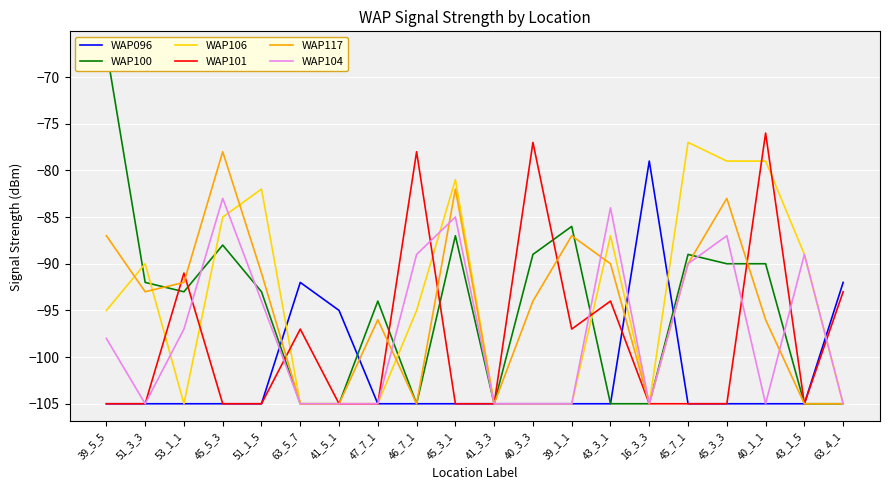

Rank the series at 39_1_1 from lowest to highest value.

WAP096, WAP106, WAP104, WAP101, WAP117, WAP100